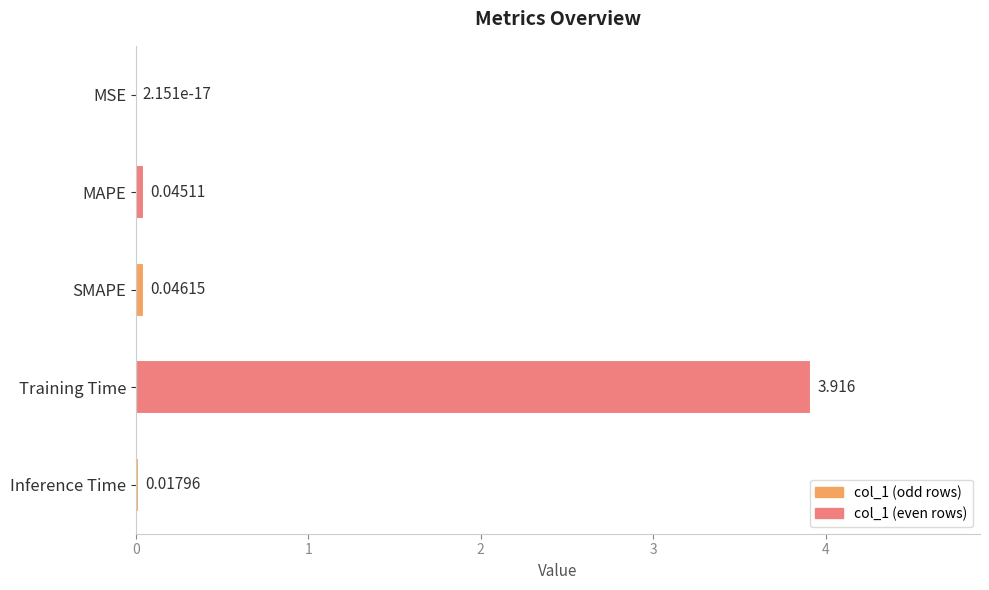

At which label is the value closest to 1?

SMAPE